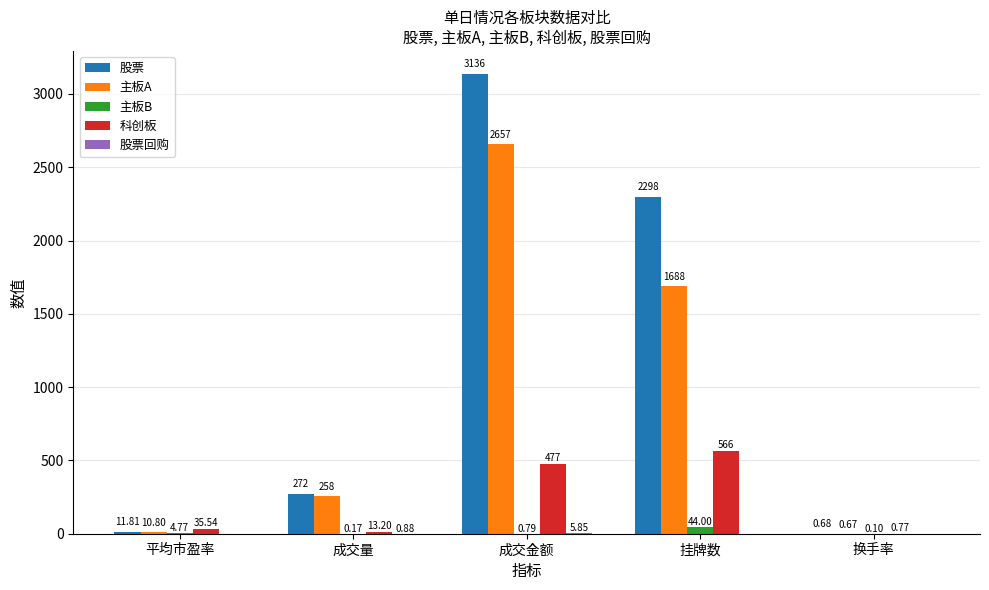

At which label does 股票 reach its peak?

成交金额